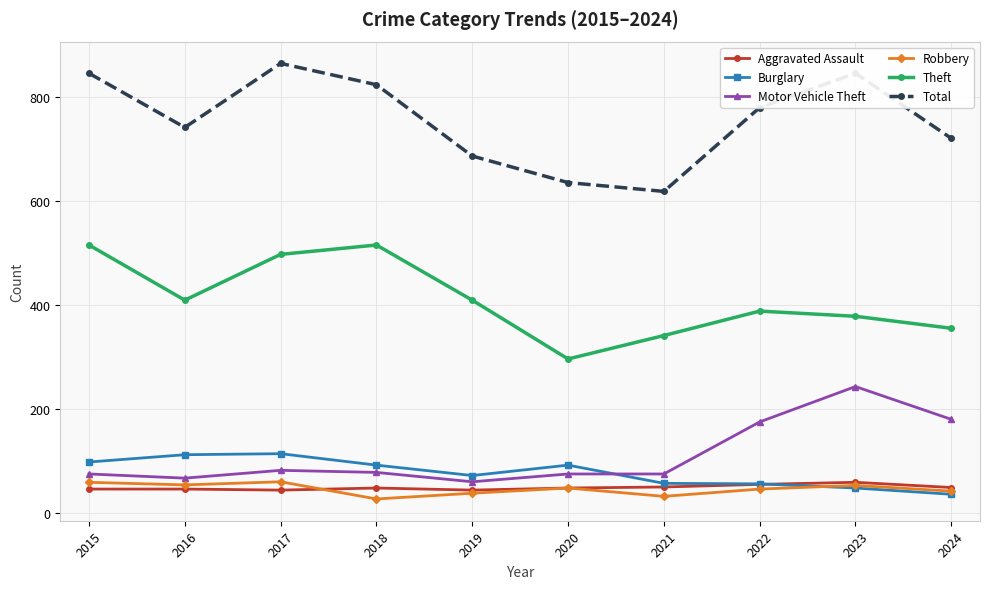

What is the sum of the Total values at 2015 and 2021?

1463